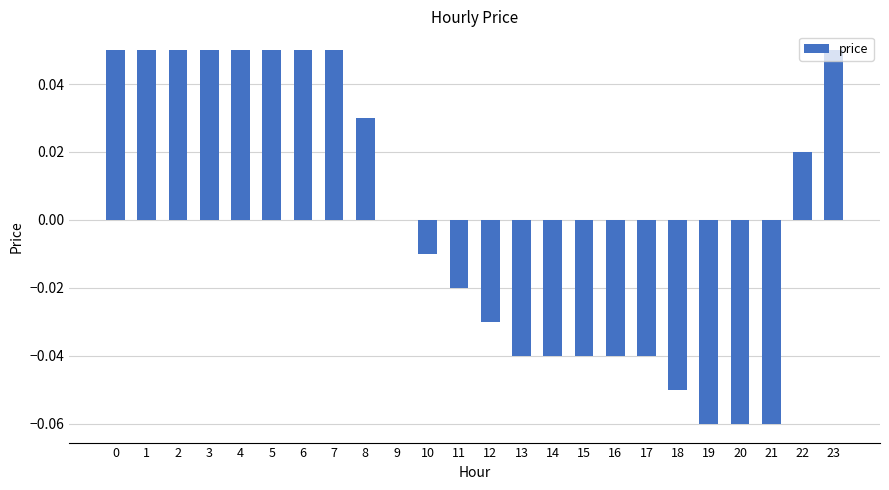

The chart shows a value of -0.0 at 16. True or false?

True